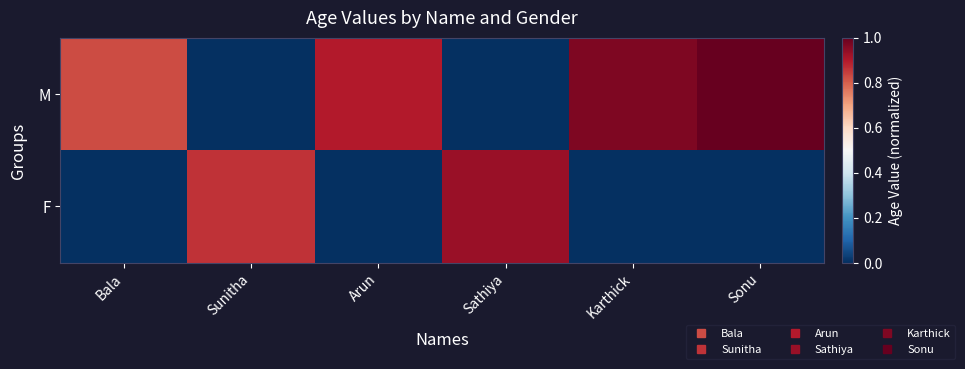

Rank the series by their average value, from highest to lowest.

M, F